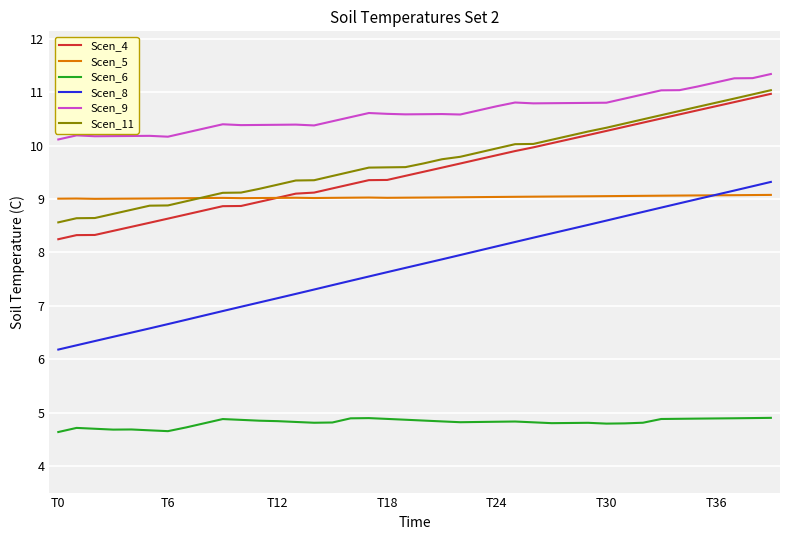

What is the smallest value displayed?

4.6